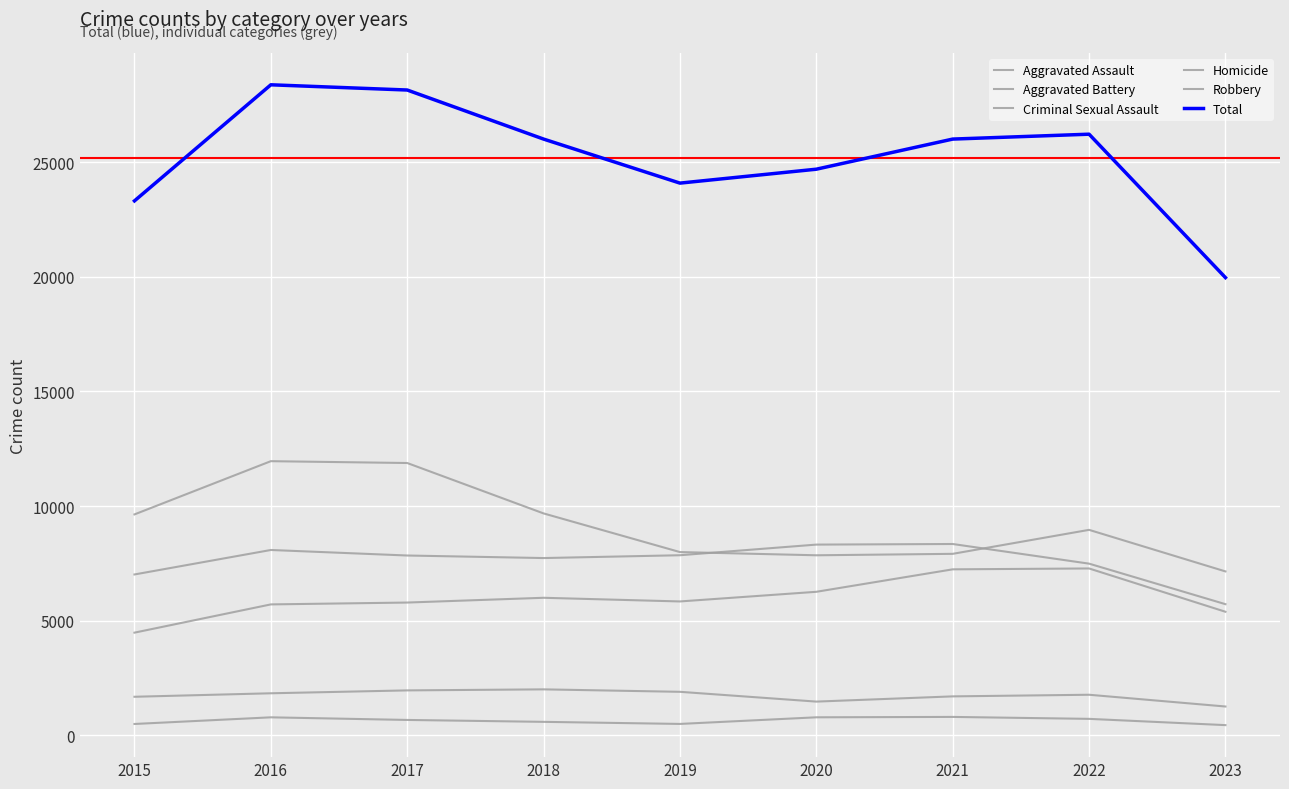

What is the difference between the maximum and minimum values in the Aggravated Assault series?

2800